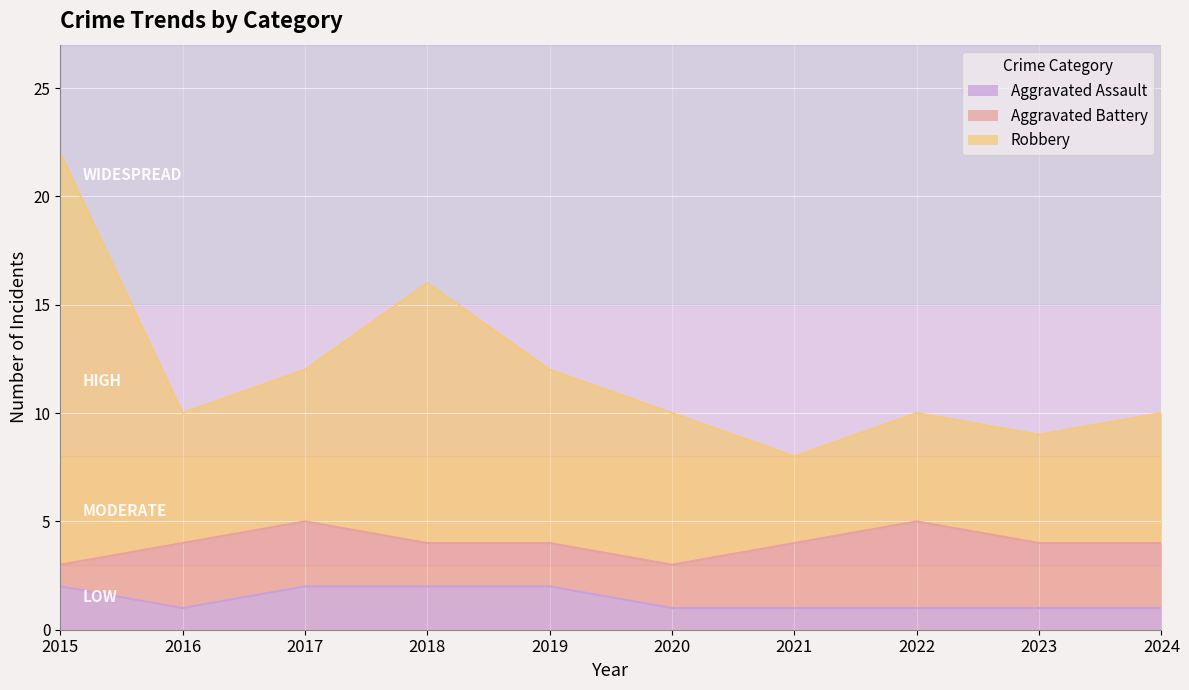

What is the maximum value shown in the chart?

22